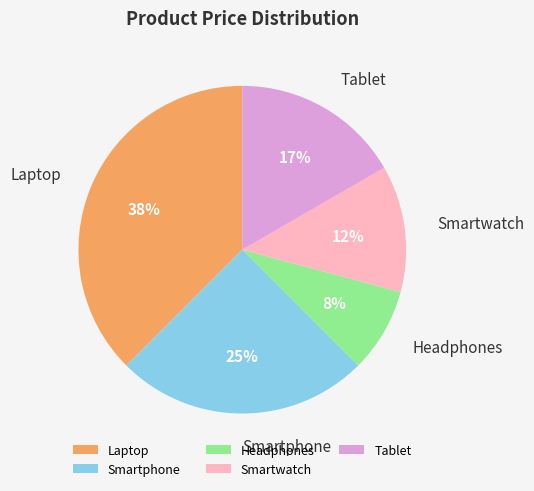

To the nearest percent, what is the combined percentage of Smartphone and Headphones?

33%